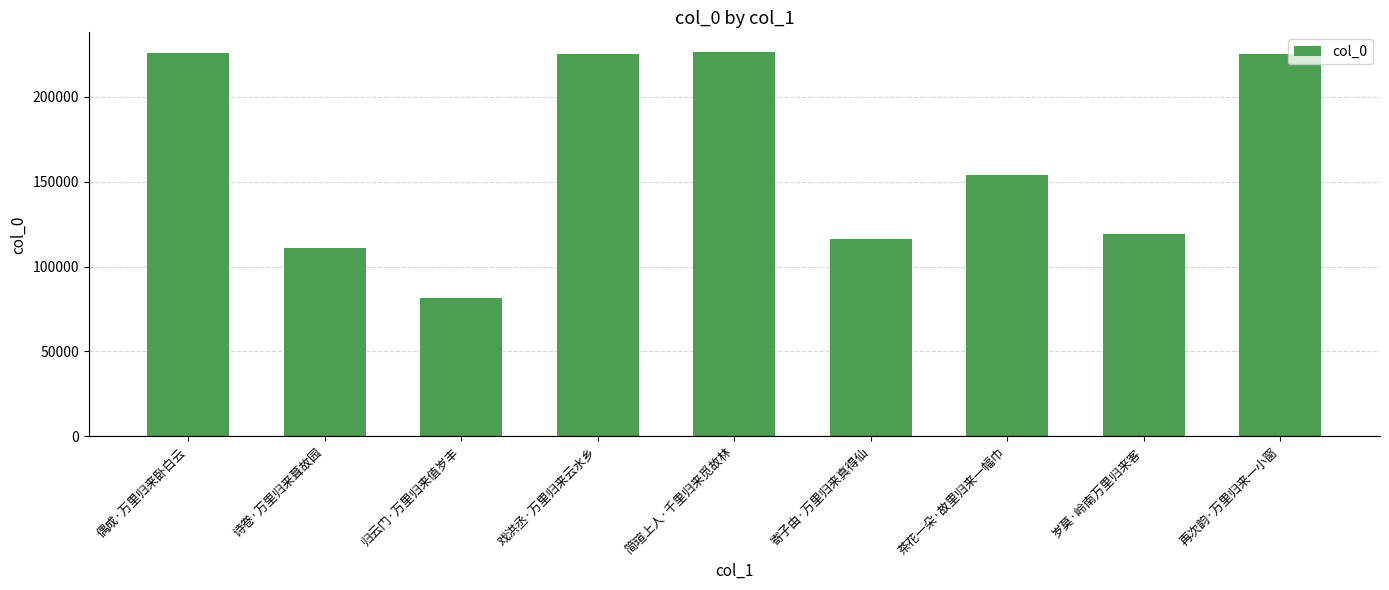

What is the difference between the second highest and minimum values?

144231